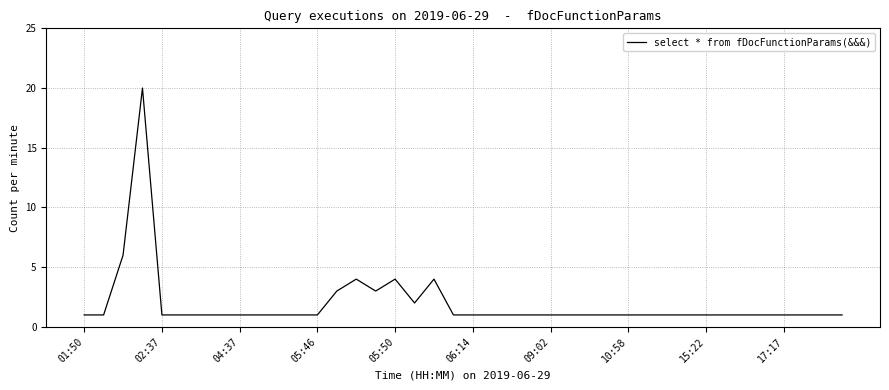

Reading left to right, transcribe all the data shown in this chart.

1	1	6	20	1	1	1	1	1	1	1	1	1	3	4	3	4	2	4	1	1	1	1	1	1	1	1	1	1	1	1	1	1	1	1	1	1	1	1	1